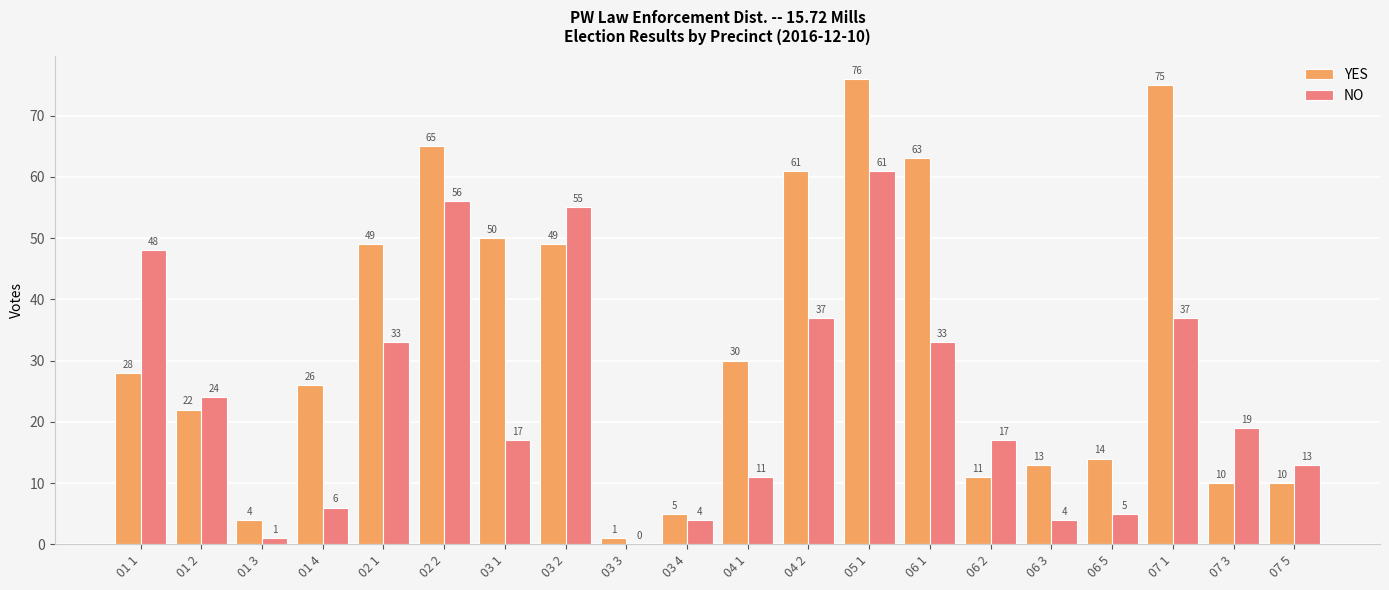

What is the sum of all NO values?

481